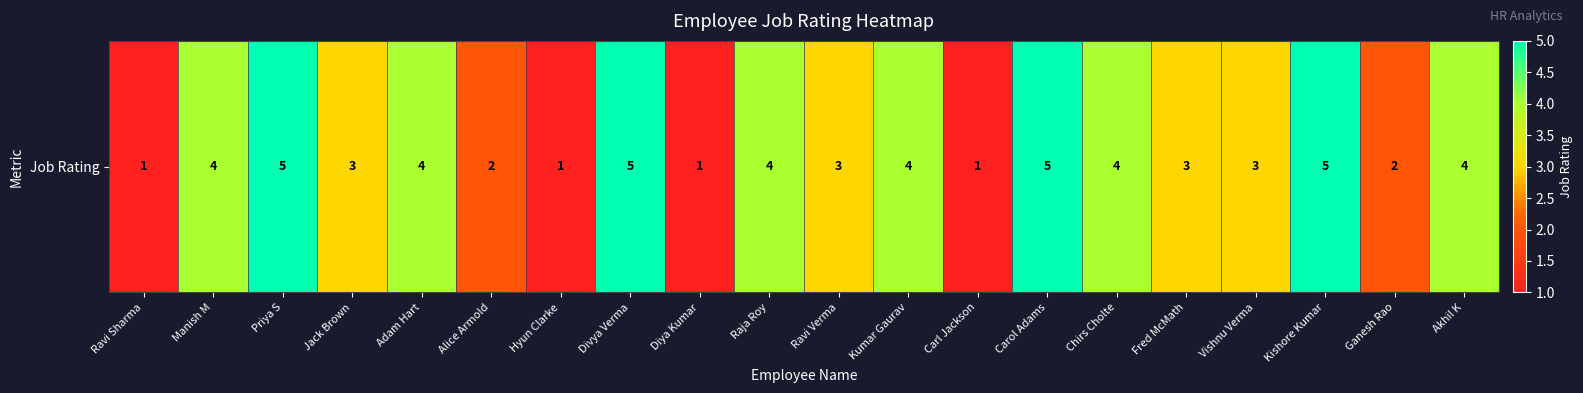

How many data points are less than 4?

10